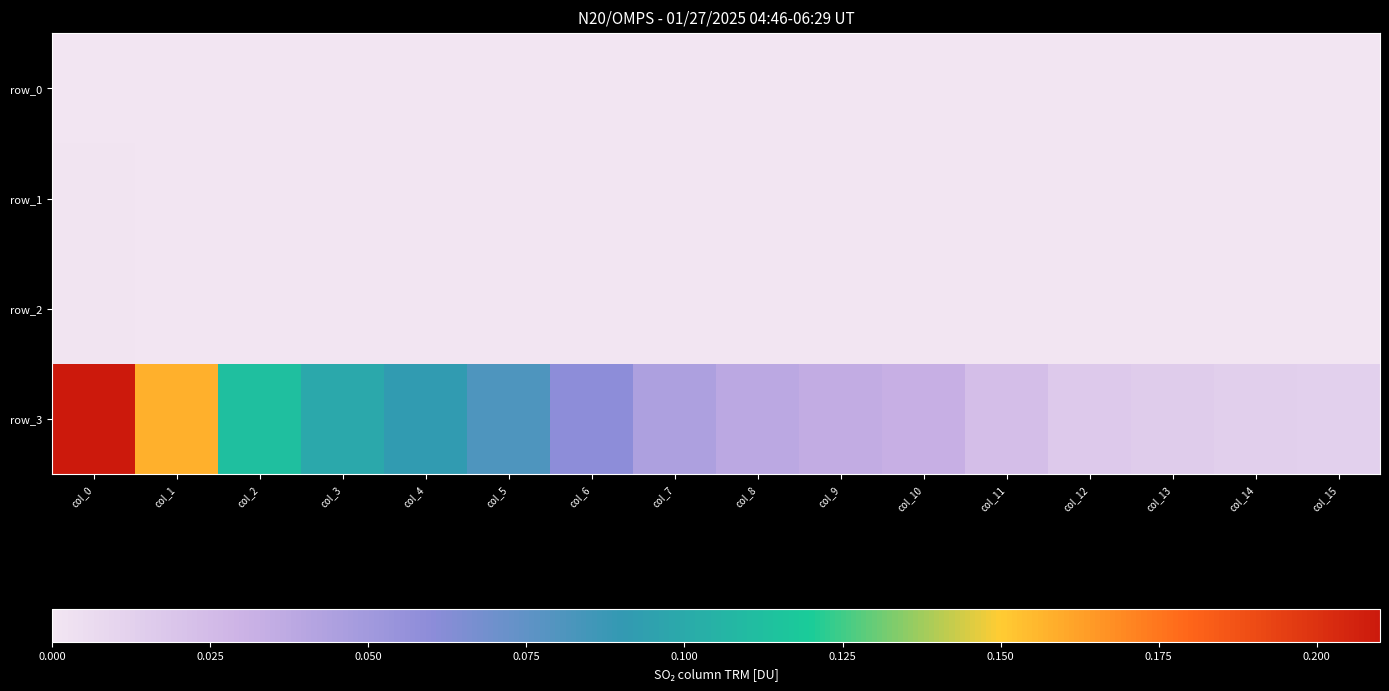

At which category does the chart reach its minimum across all series?

col_0